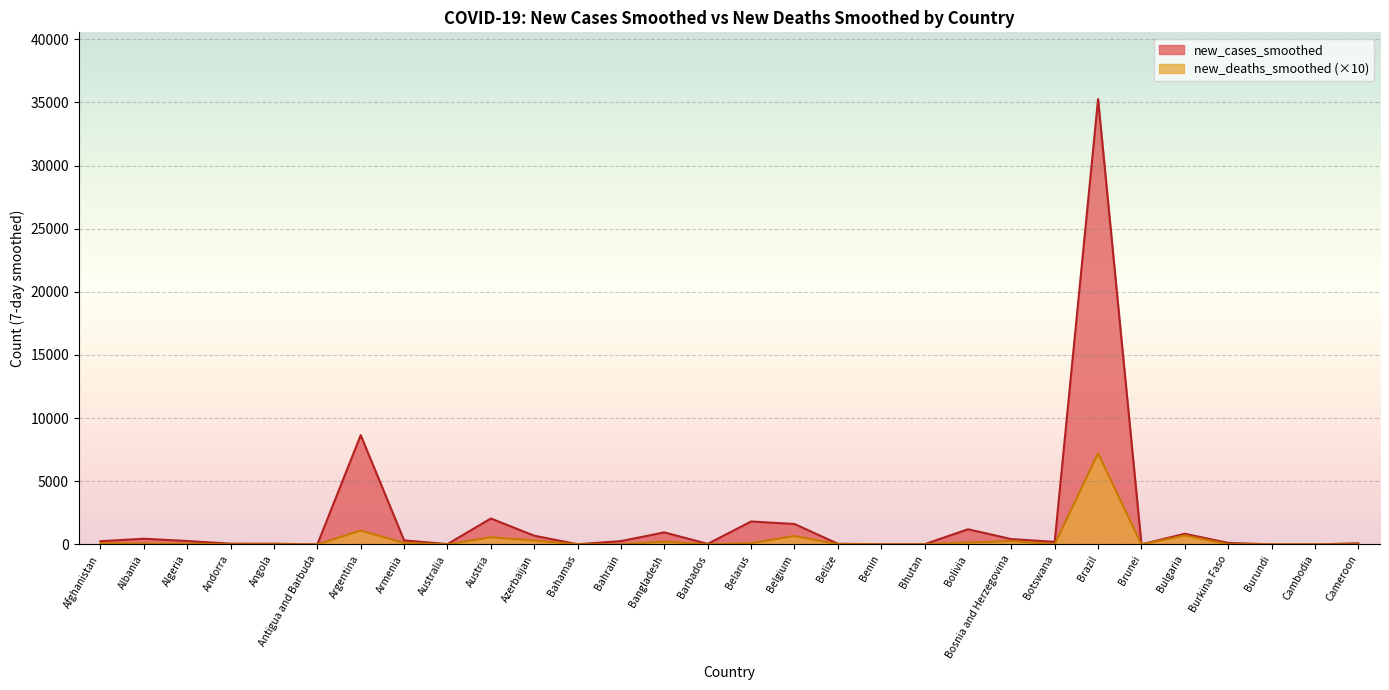

What are all the series names shown in the legend?

new_cases_smoothed, new_deaths_smoothed (×10)